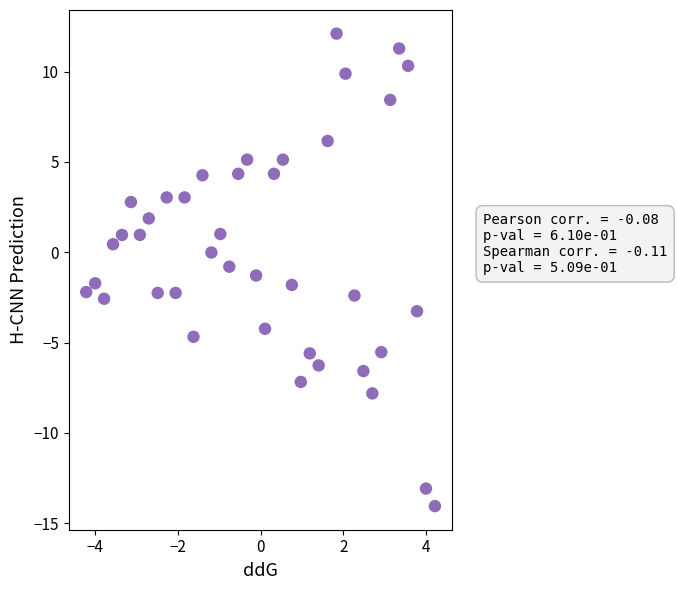

What is the range of X values (max minus min)?

8.4